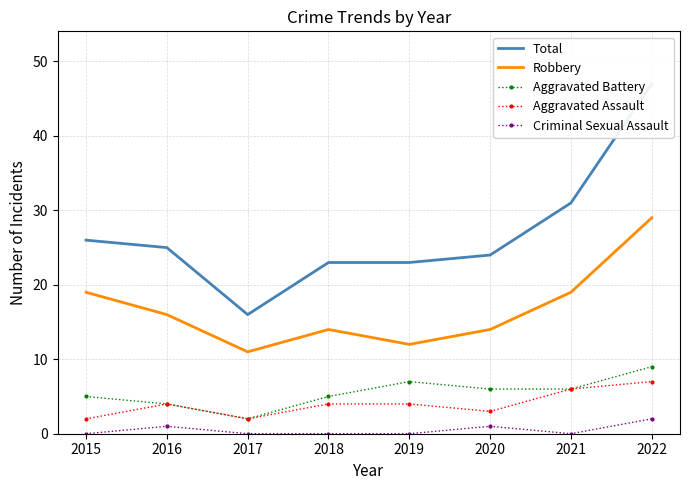

Read the Total value at 2022, to the nearest 5.

45